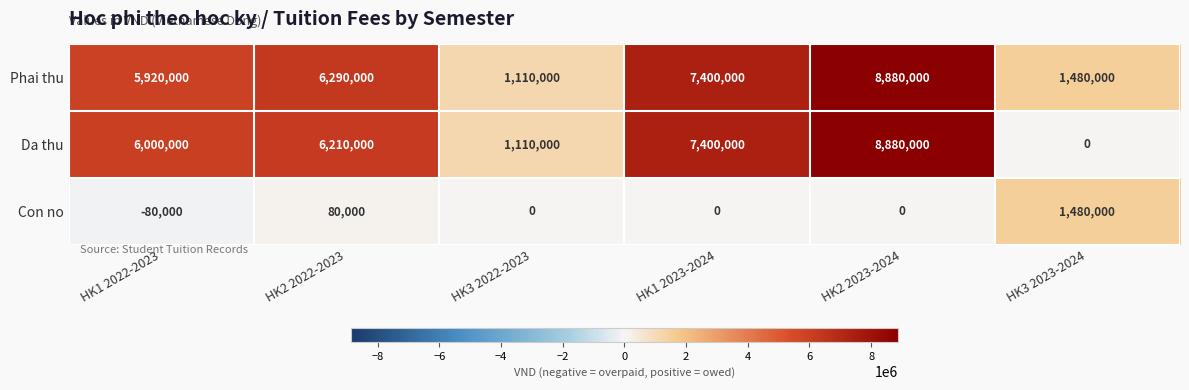

Reading left to right, what are all the values shown in this chart?

Phai thu: 5920000	6290000	1110000	7400000	8880000	1480000
Da thu: 6000000	6210000	1110000	7400000	8880000	0
Con no: -80000	80000	0	0	0	1480000